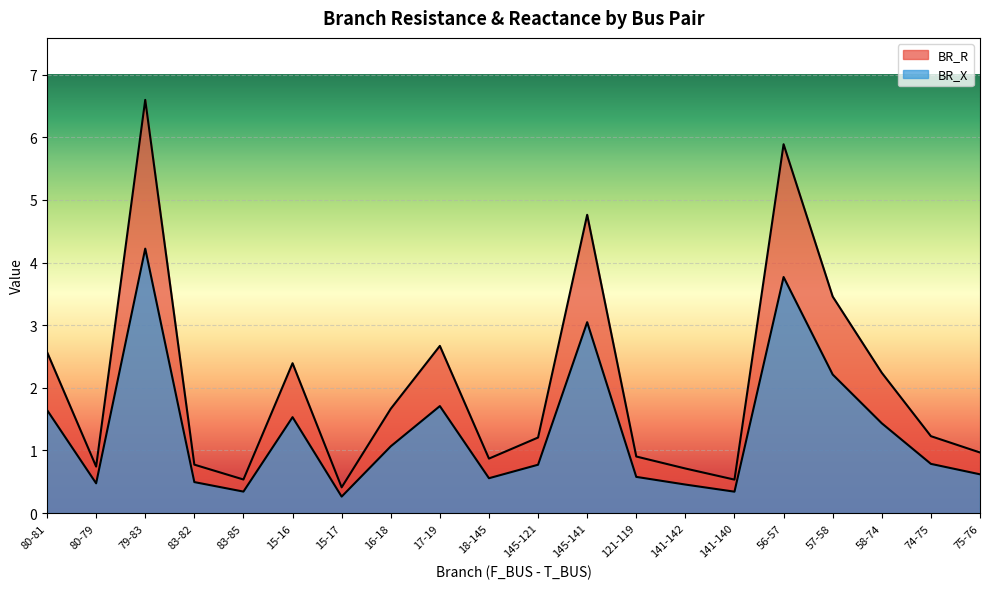

What is the smallest value displayed?

0.3